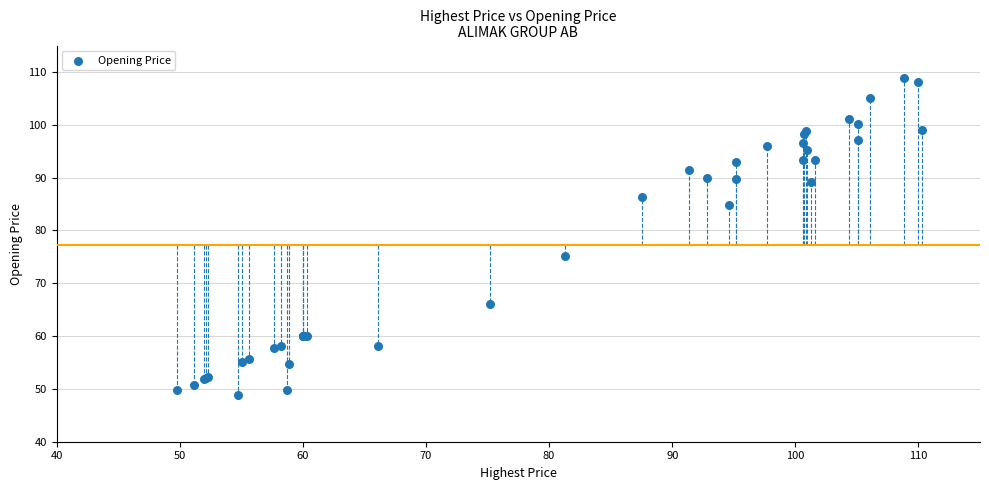

What Y value in the scatter plot is closest to 78?

75.2